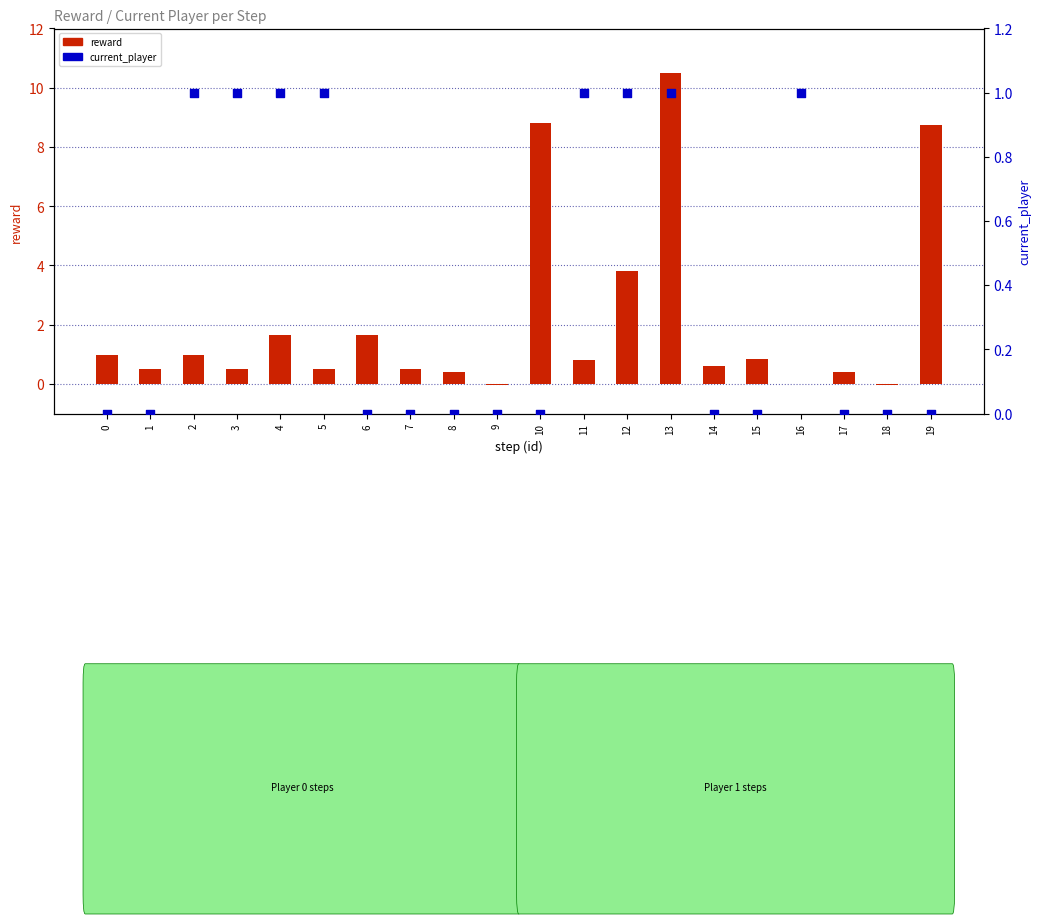

What are all the series names shown in the legend?

reward, current_player